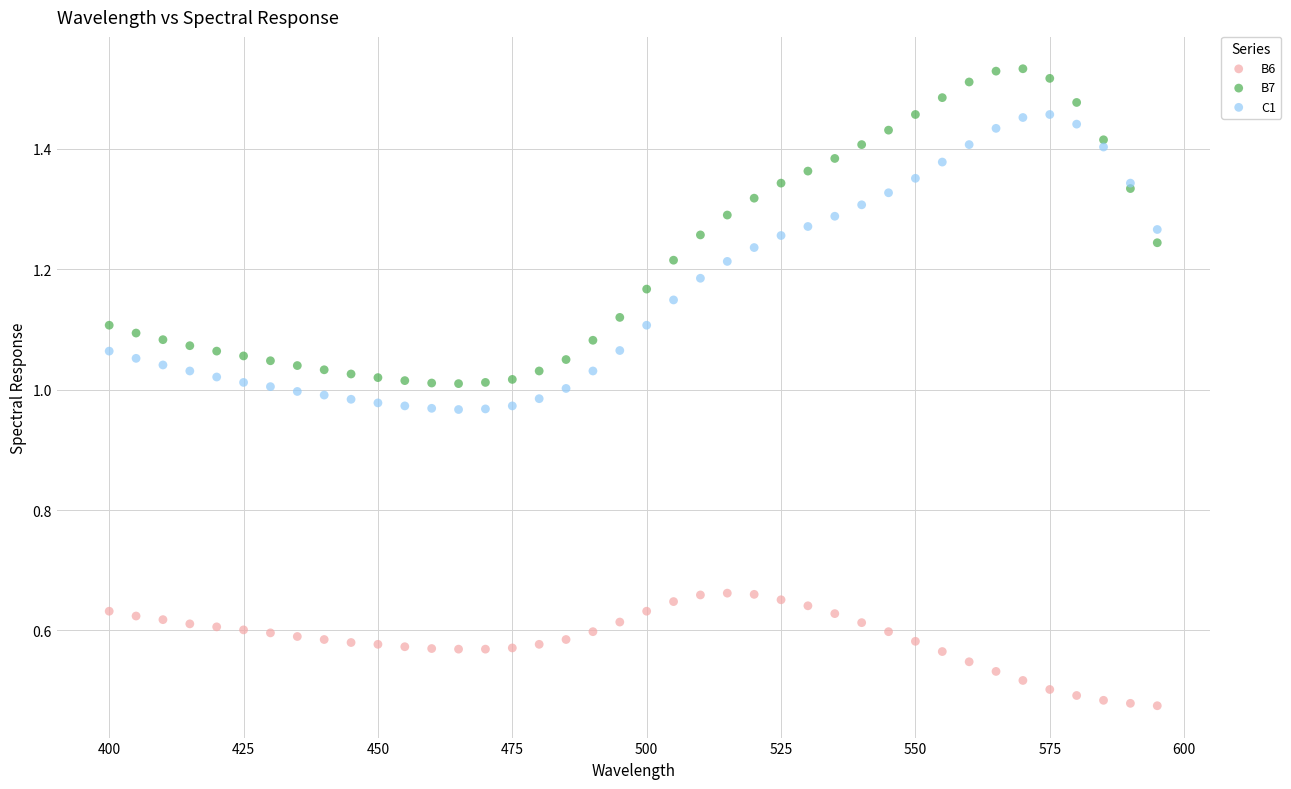

Which series contains the lowest Y value?

B6